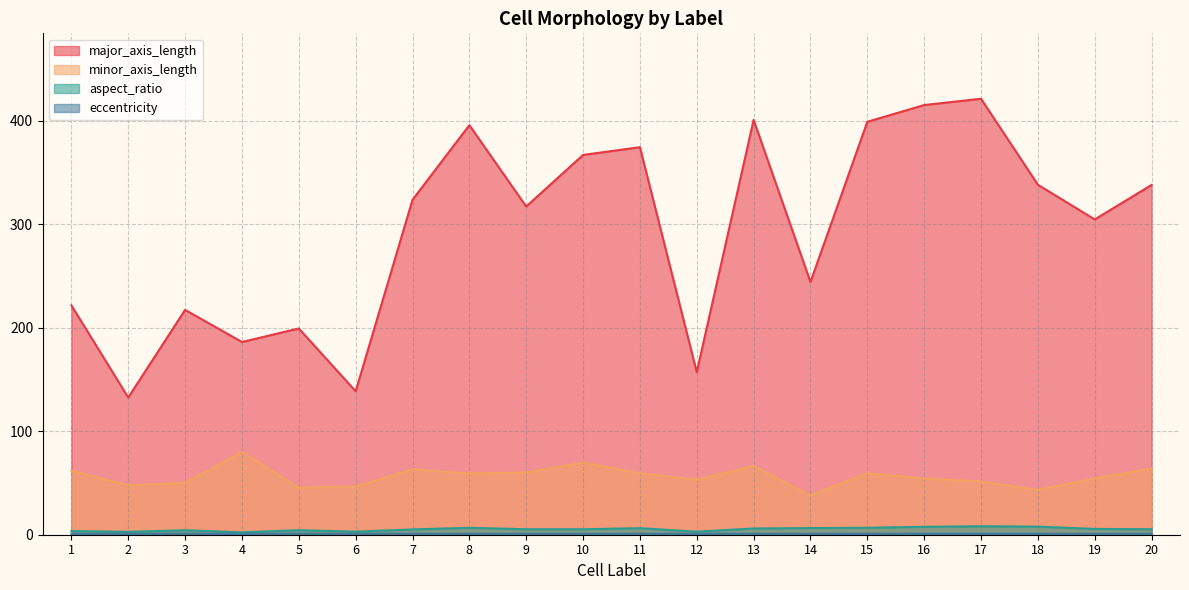

True or false: aspect_ratio has a value of 6.9 at 5.

False